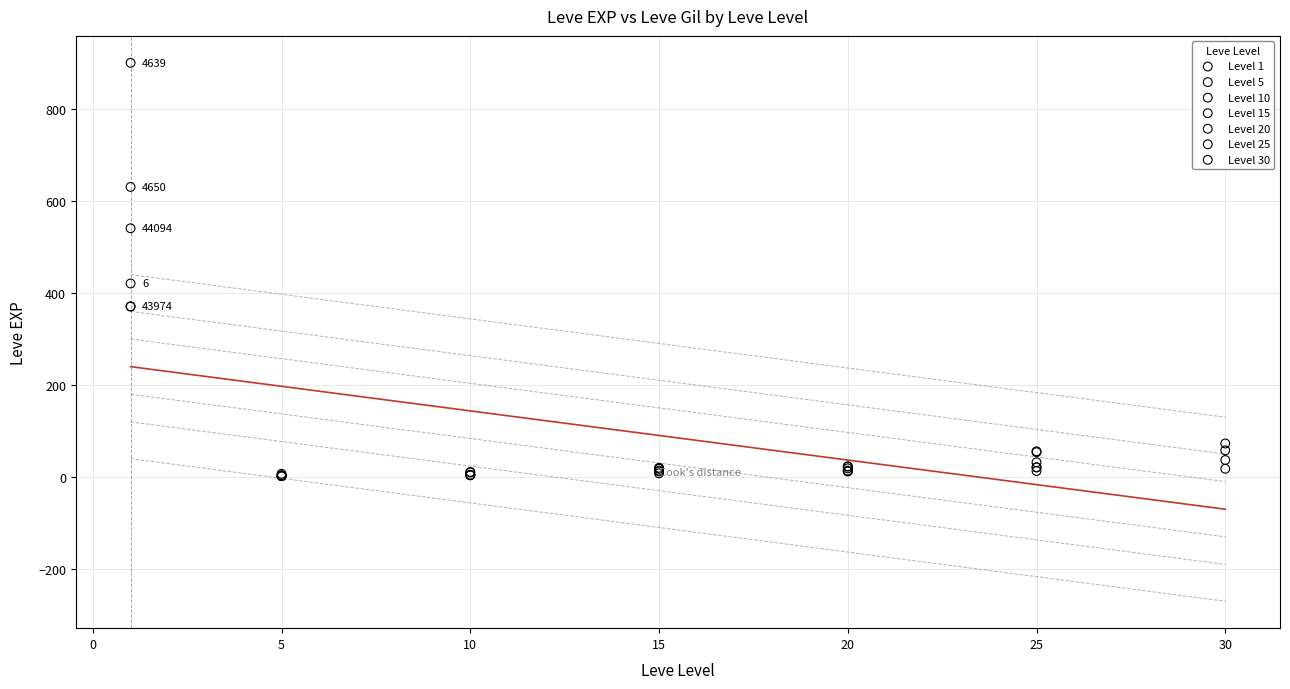

Which series has the largest Y range (max minus min)?

Level 1